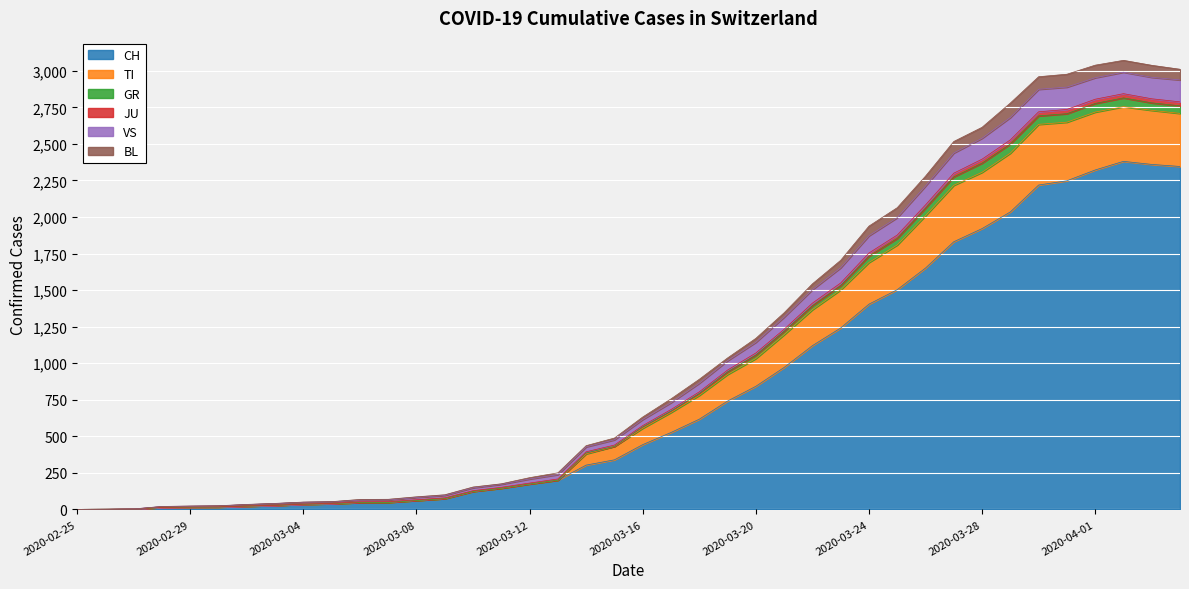

True or false: JU and GR intersect in this chart.

False